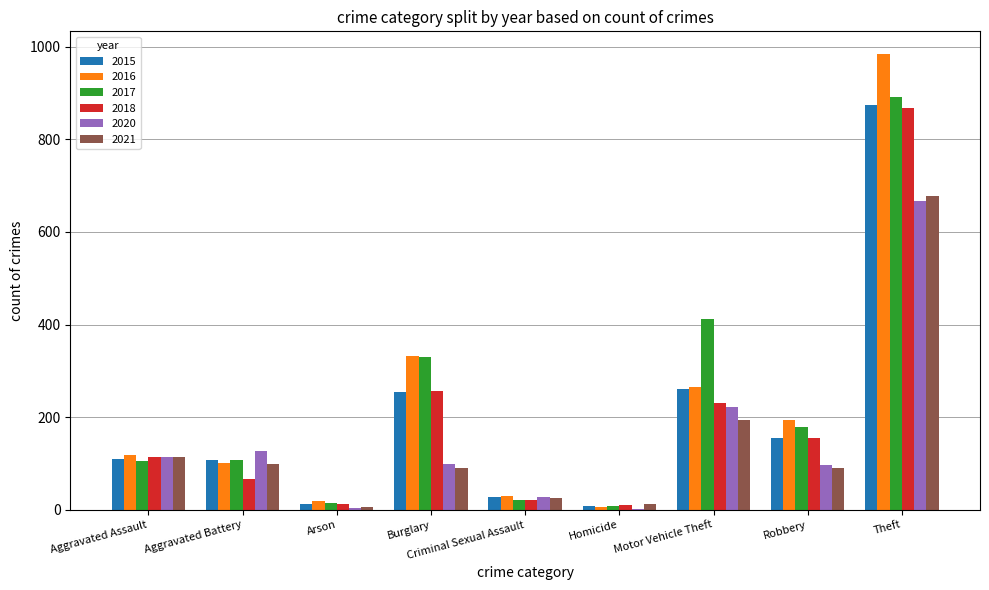

What is the sum of the 2016 values at Burglary and Robbery?

527